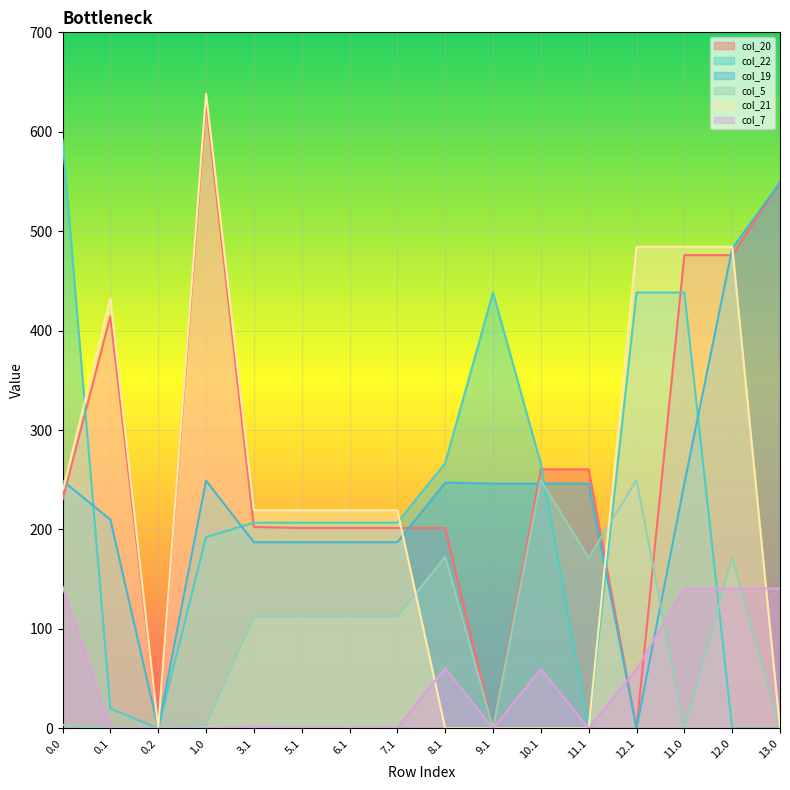

Which series has the largest range (max minus min)?

col_21